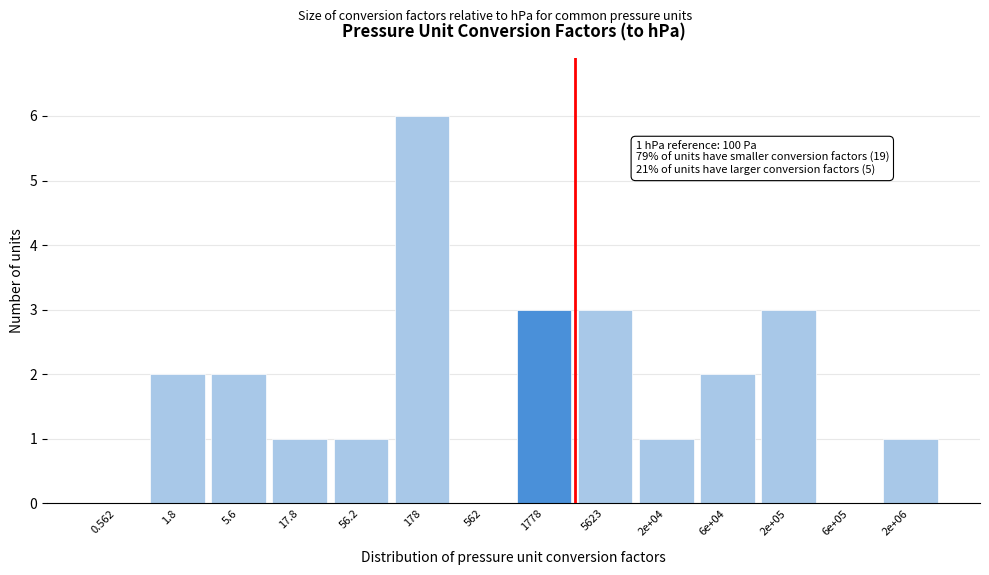

Reading left to right, extract all data points from this chart.

0.562=0	1.8=2	5.6=2	17.8=1	56.2=1	178=6	562=0	1778=3	5623=3	2e+04=1	6e+04=2	2e+05=3	6e+05=0	2e+06=1